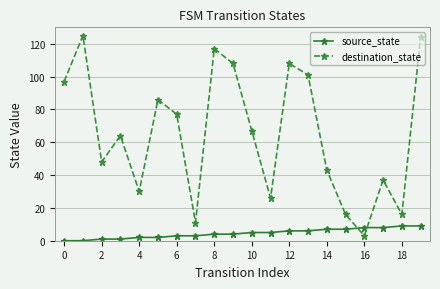

What is the difference between the maximum and minimum values in the source_state series?

9